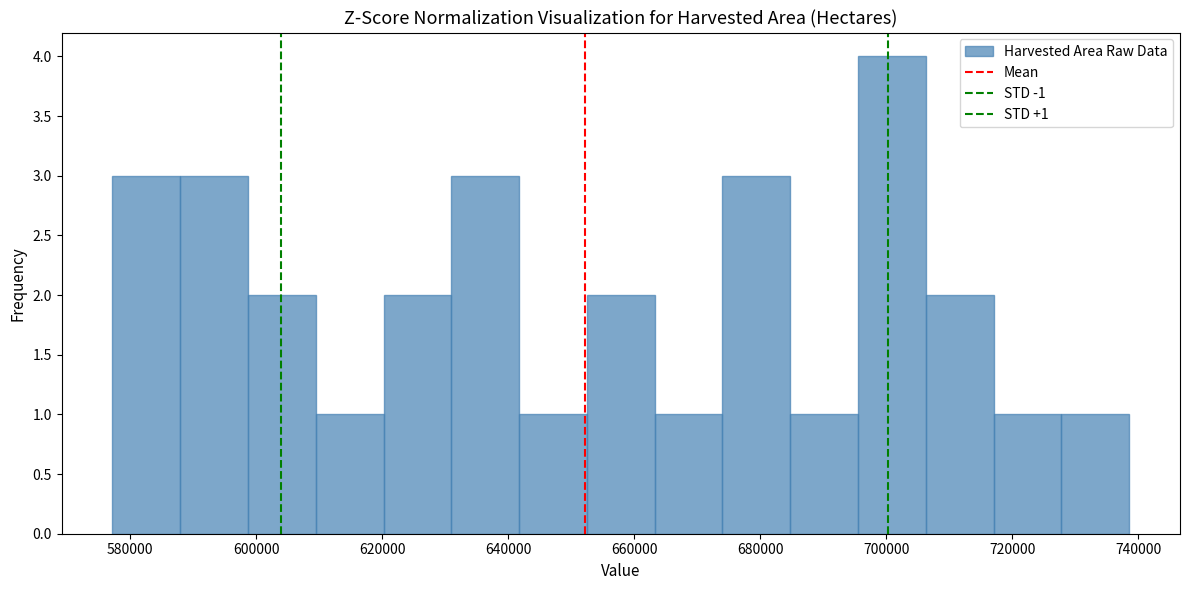

Over which range of the x-axis is the bar tallest?

696000 to 706000